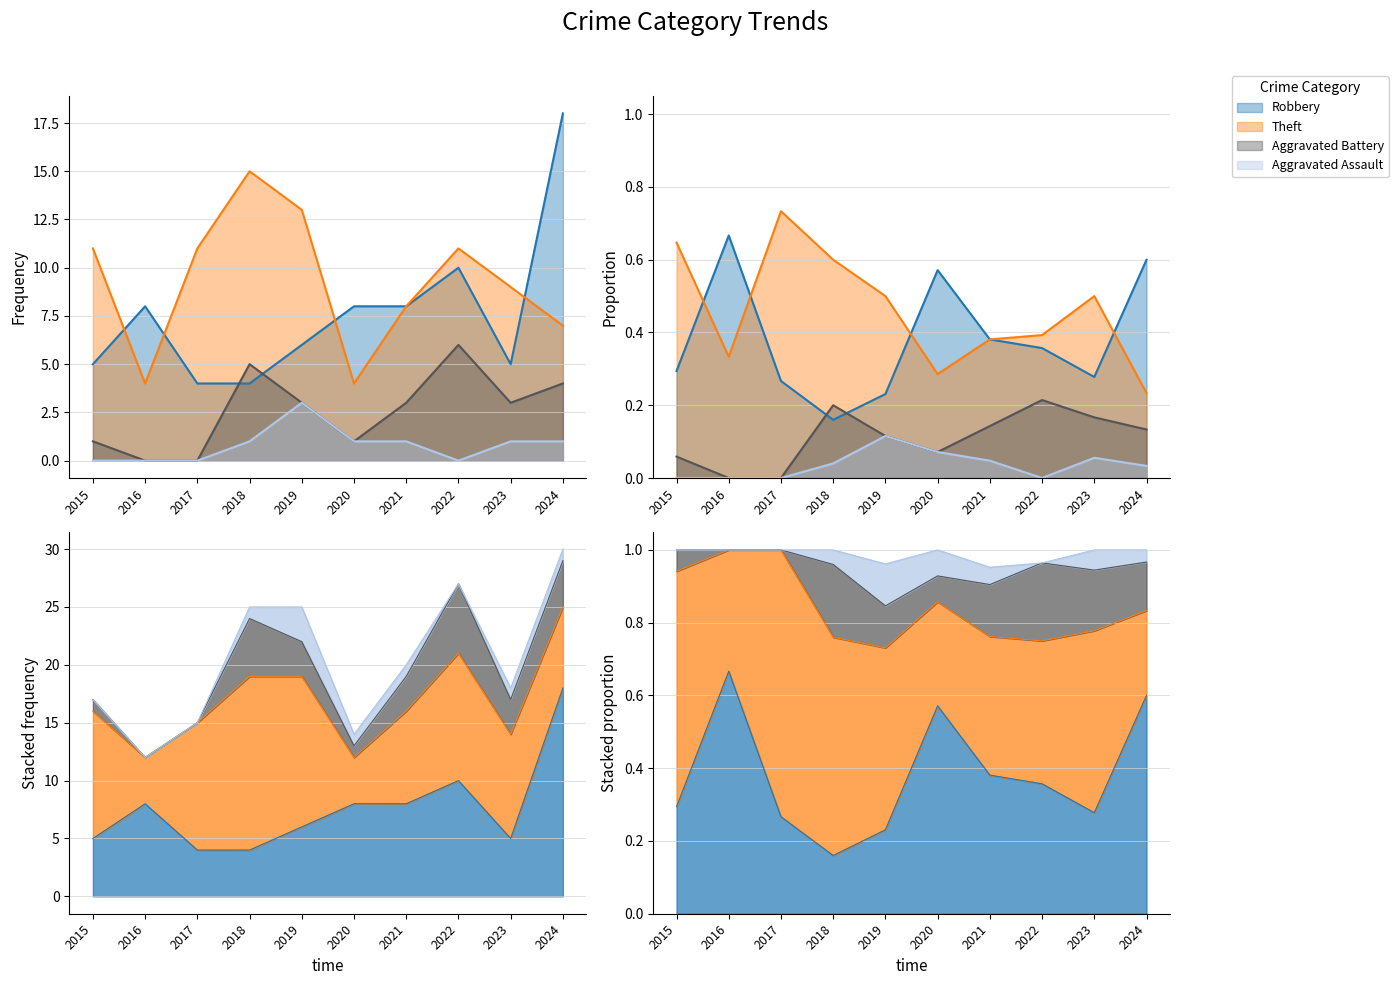

What is the difference between the maximum and second lowest values in the Robbery series?

14